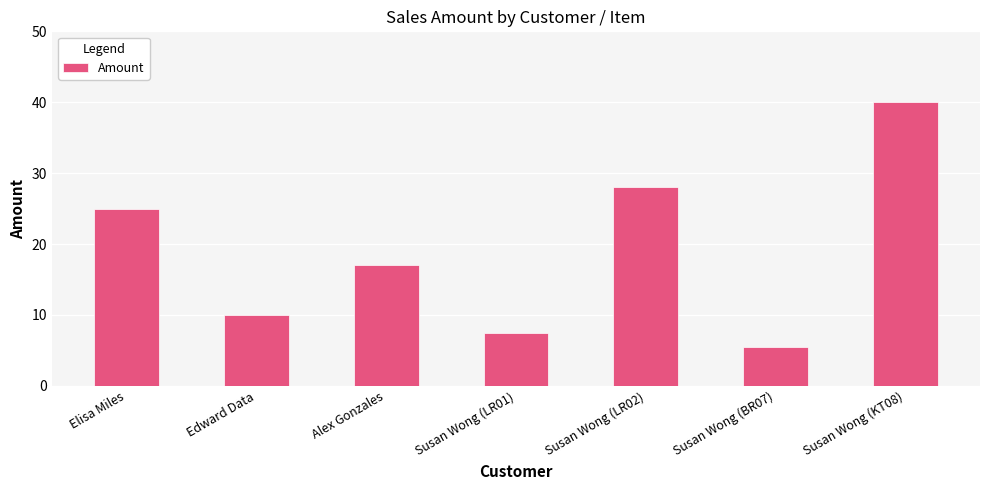

At which label does the data first exceed 17?

Elisa Miles